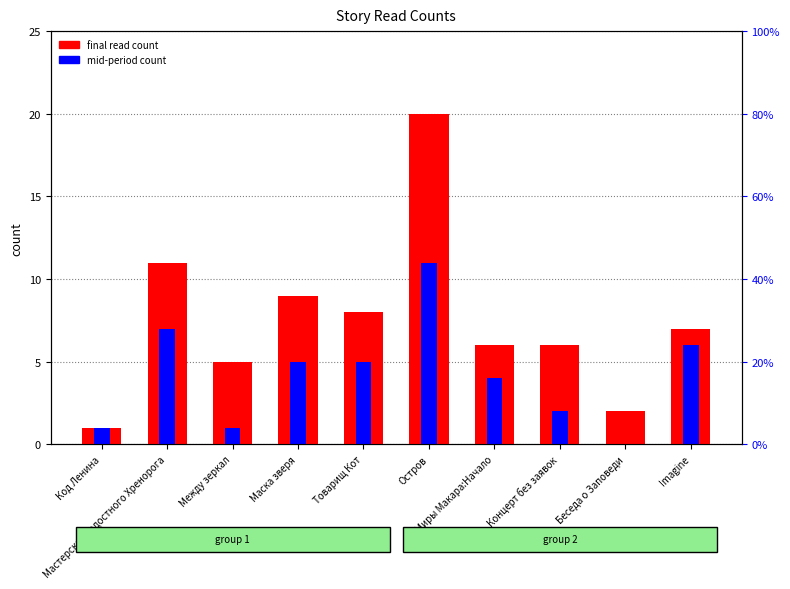

Is it true that mid count (11.06 14:35) equals 4 at Миры Макара:Начало?

True